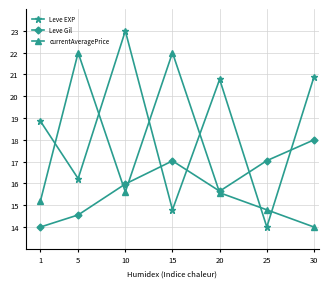

Where do currentAveragePrice and Leve EXP first cross each other?

1 and 5